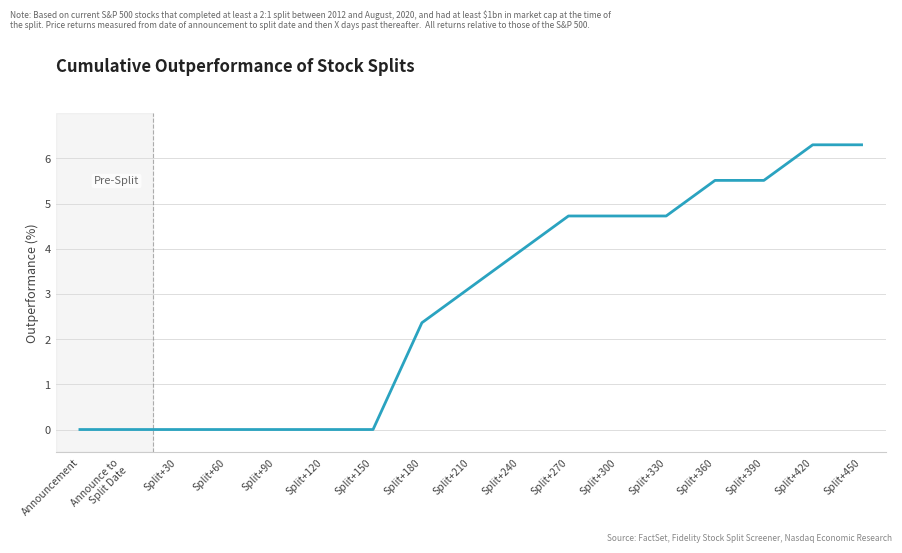

The value at Split+180 is 3.8. True or false?

False